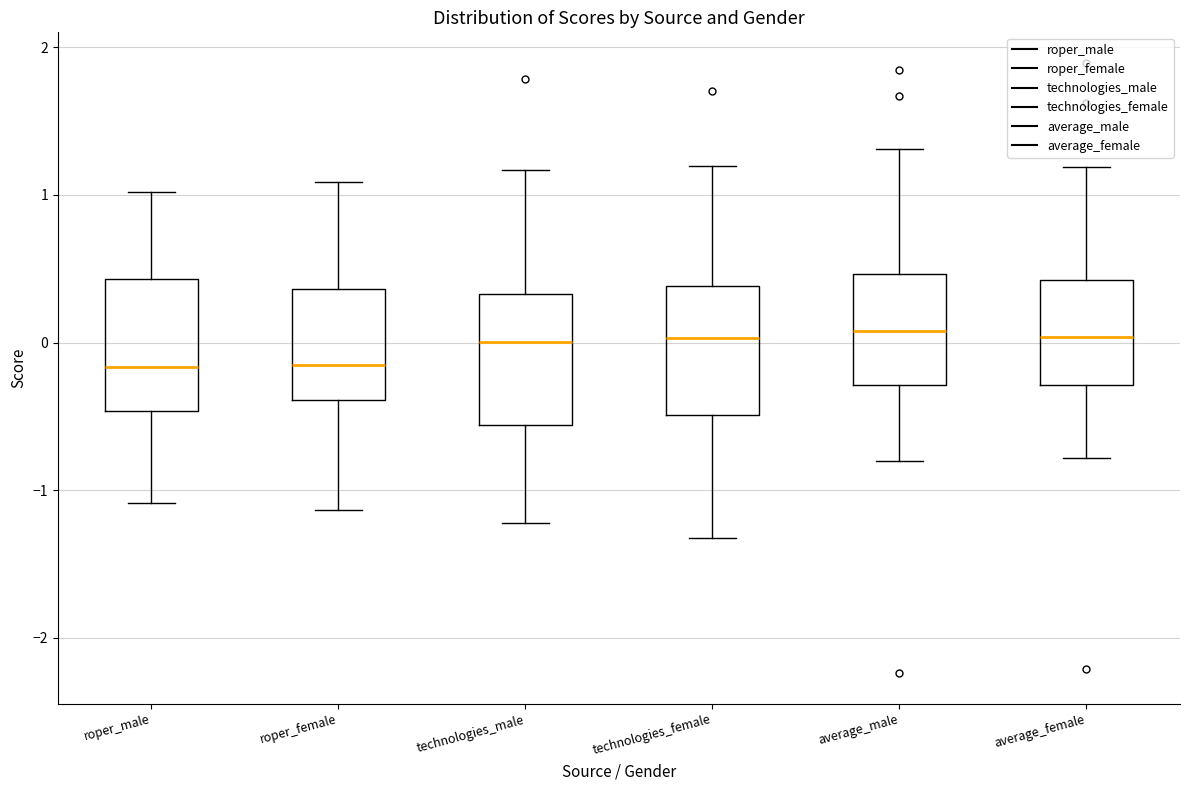

Where does the median line of the box for average_male sit on the y-axis? The values are not printed on the chart, so give them approximately, as read against the axis.

0.1